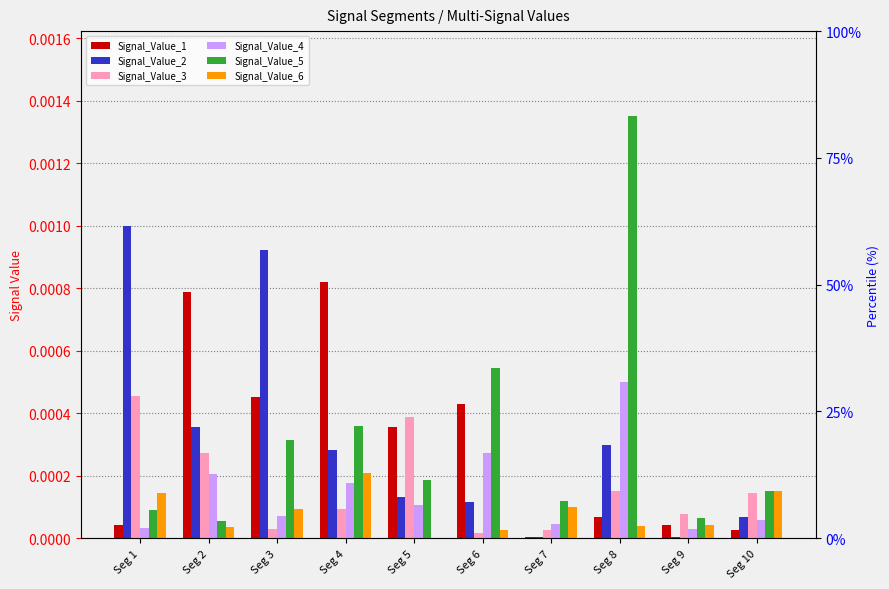

Between Seg 4 and Seg 7, which series saw the biggest shift?

Signal_Value_1